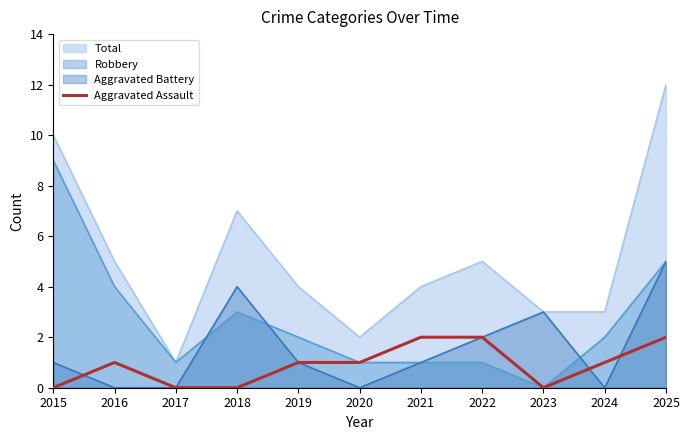

What is the value of the 11th point from the left?

2